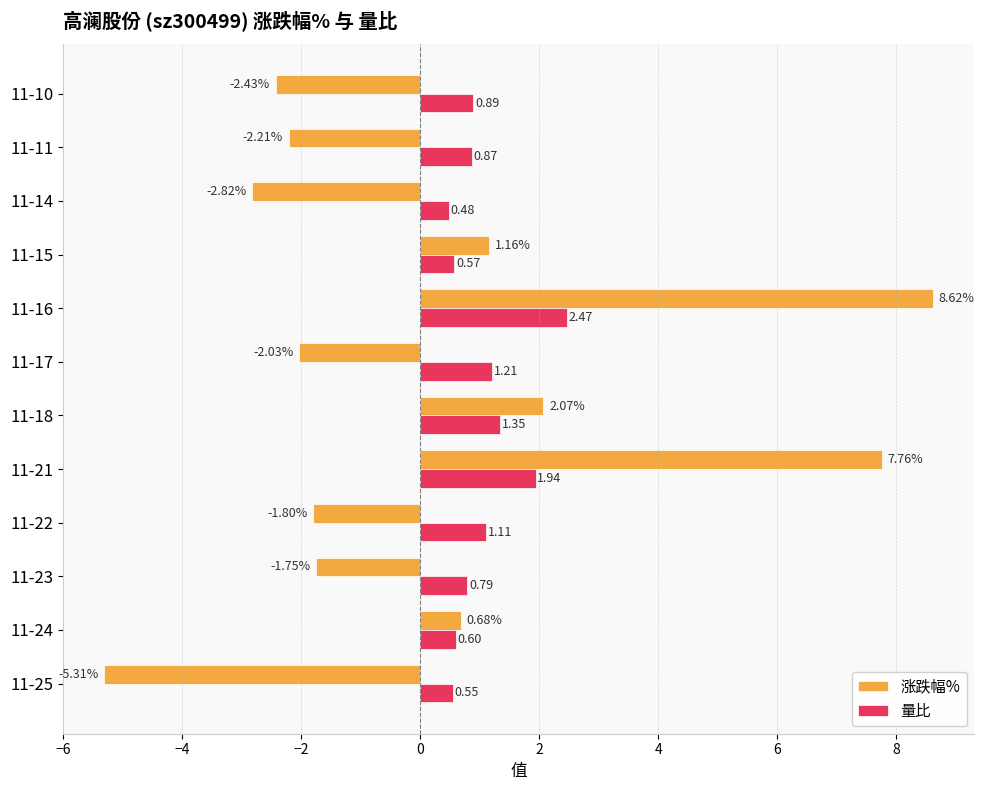

Which series has the largest total across all categories?

量比